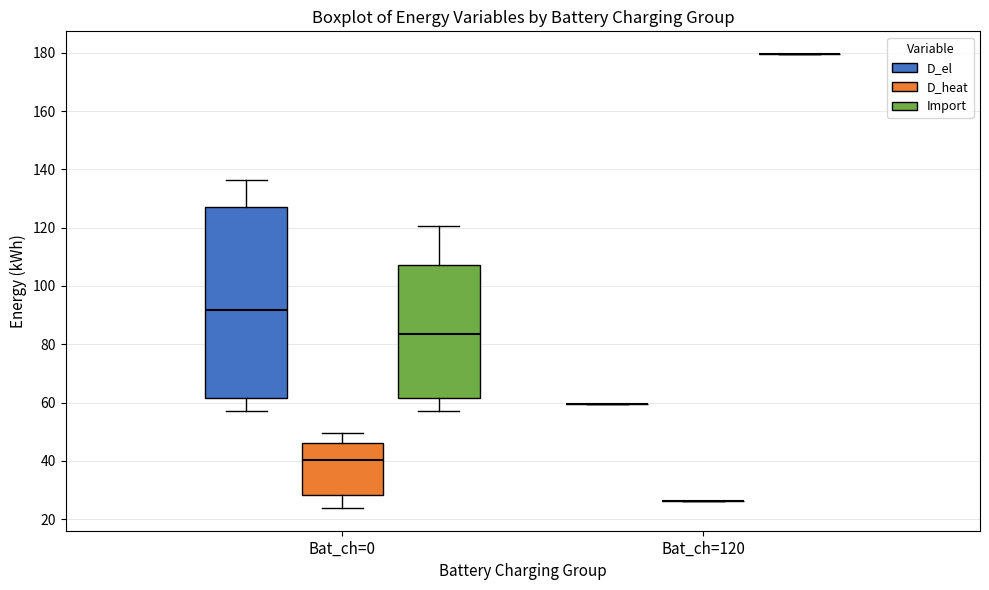

Which box is the tallest, from its lower edge to its upper edge?

Bat_ch=0 (D_el)